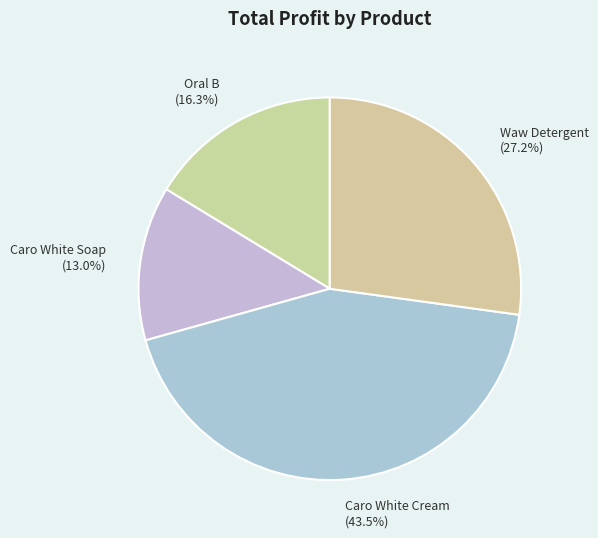

To the nearest percent, what portion does Oral B represent?

16%